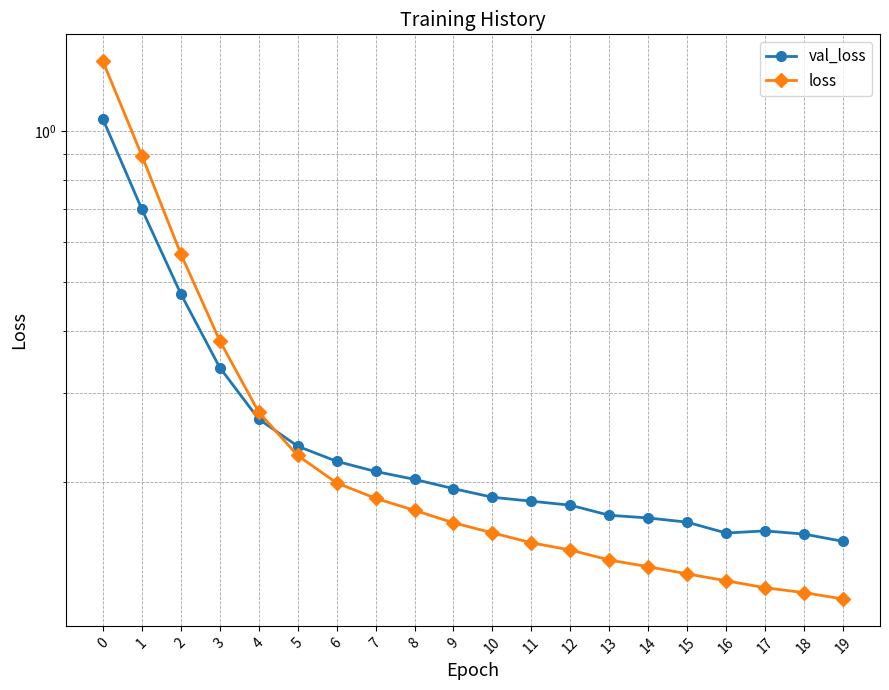

What is the sum of all val_loss values?

5.6